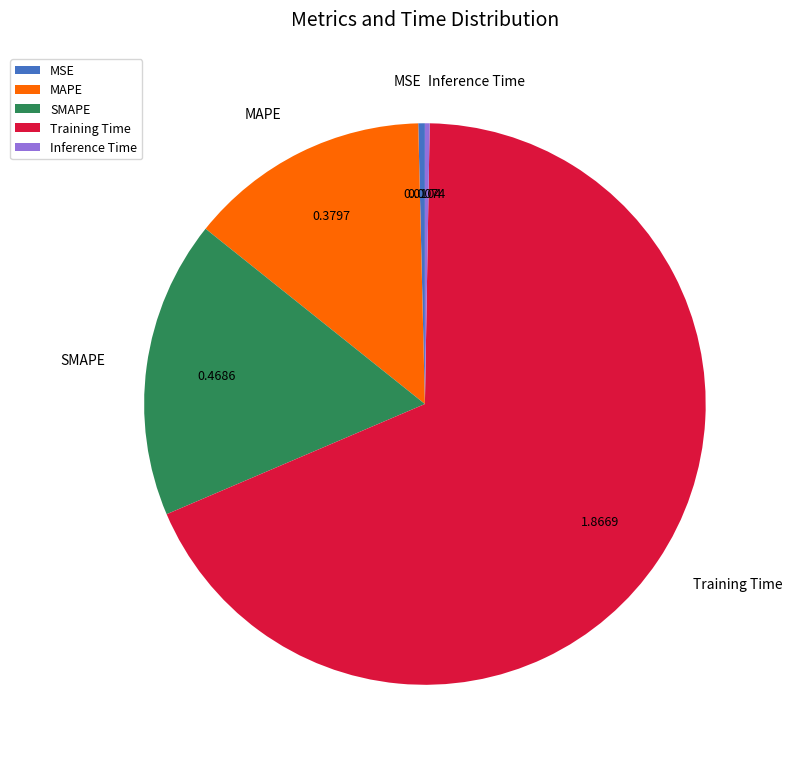

Do SMAPE and Training Time together represent more than half of the pie?

Yes